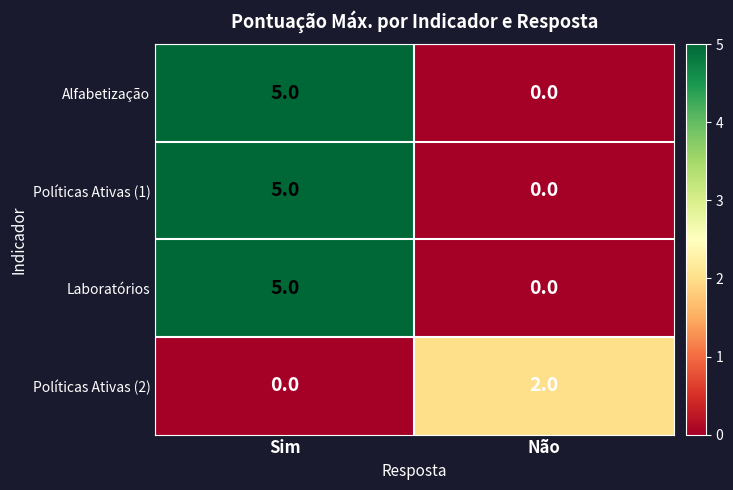

The Laboratórios series shows -3 at Não. True or false?

False